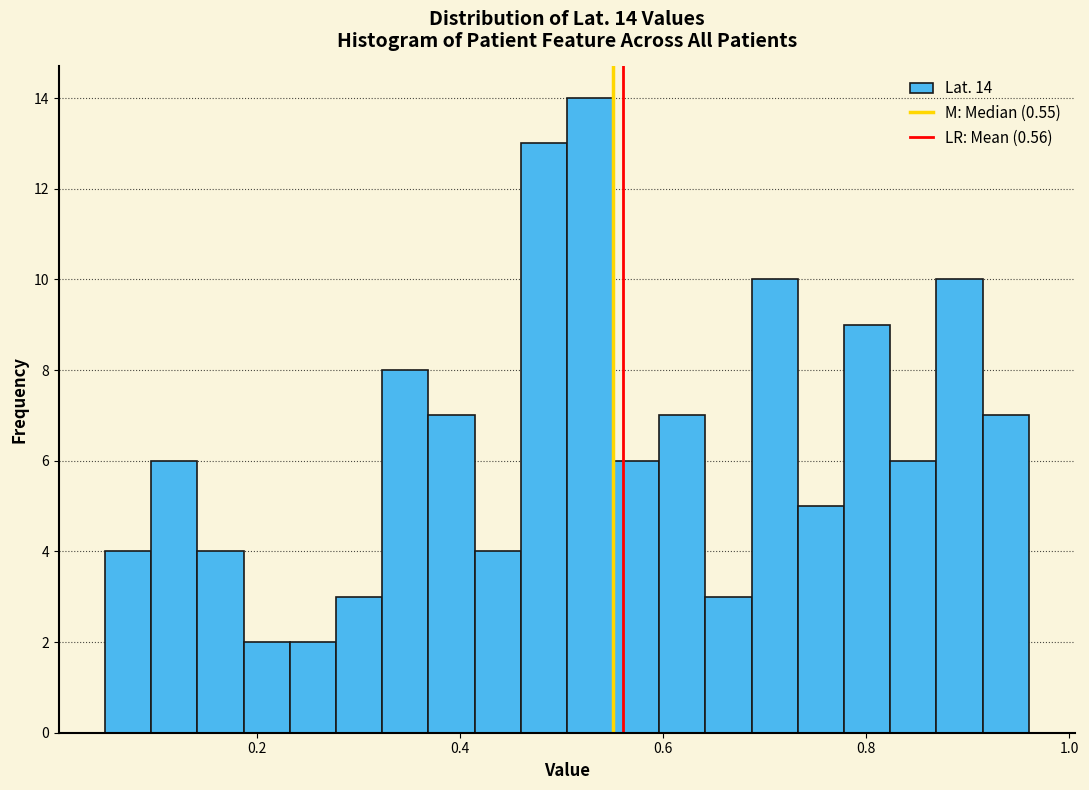

Around what value on the x-axis is the tallest bar? Give the approximate position of its centre, as read against the axis.

0.52